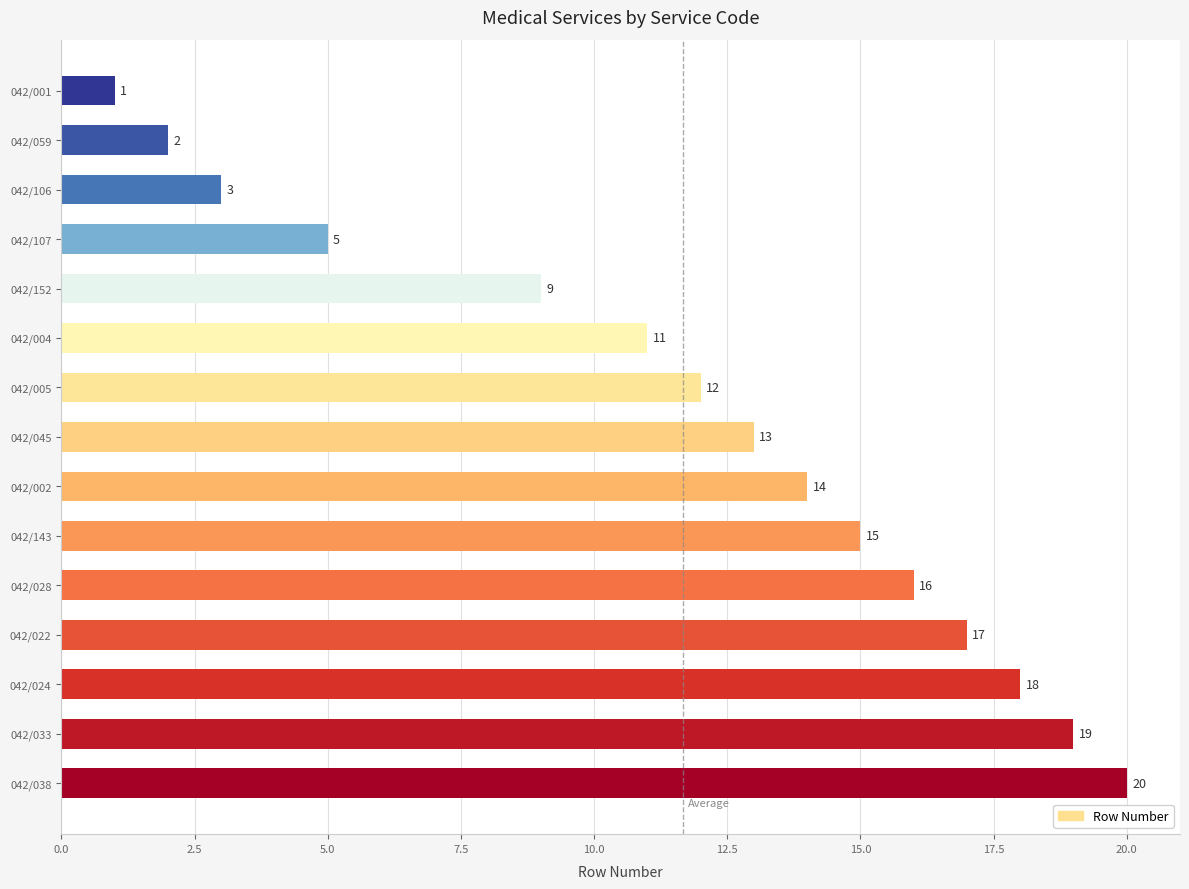

List the labels in order of value, largest first.

042/038, 042/033, 042/024, 042/022, 042/028, 042/143, 042/002, 042/045, 042/005, 042/004, 042/152, 042/107, 042/106, 042/059, 042/001